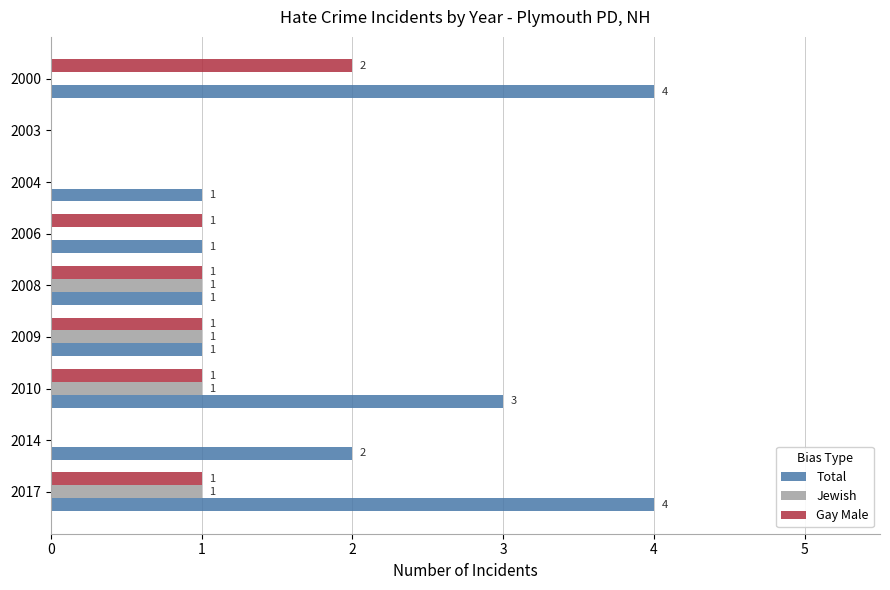

How many distinct data groups are displayed?

3